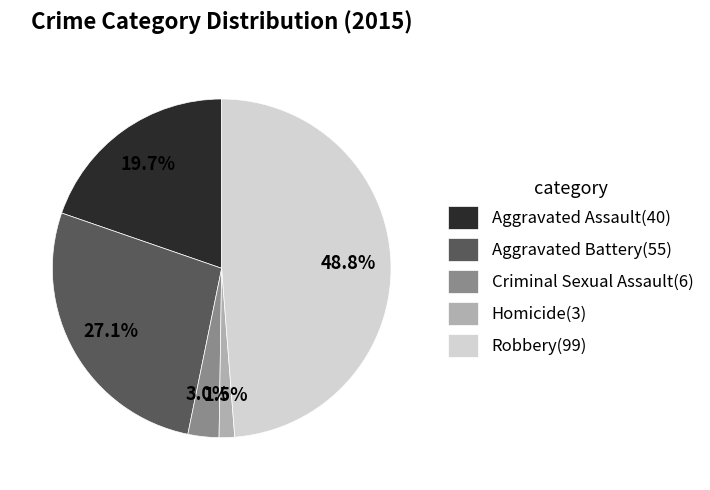

To the nearest percent, what is the average slice percentage?

20%